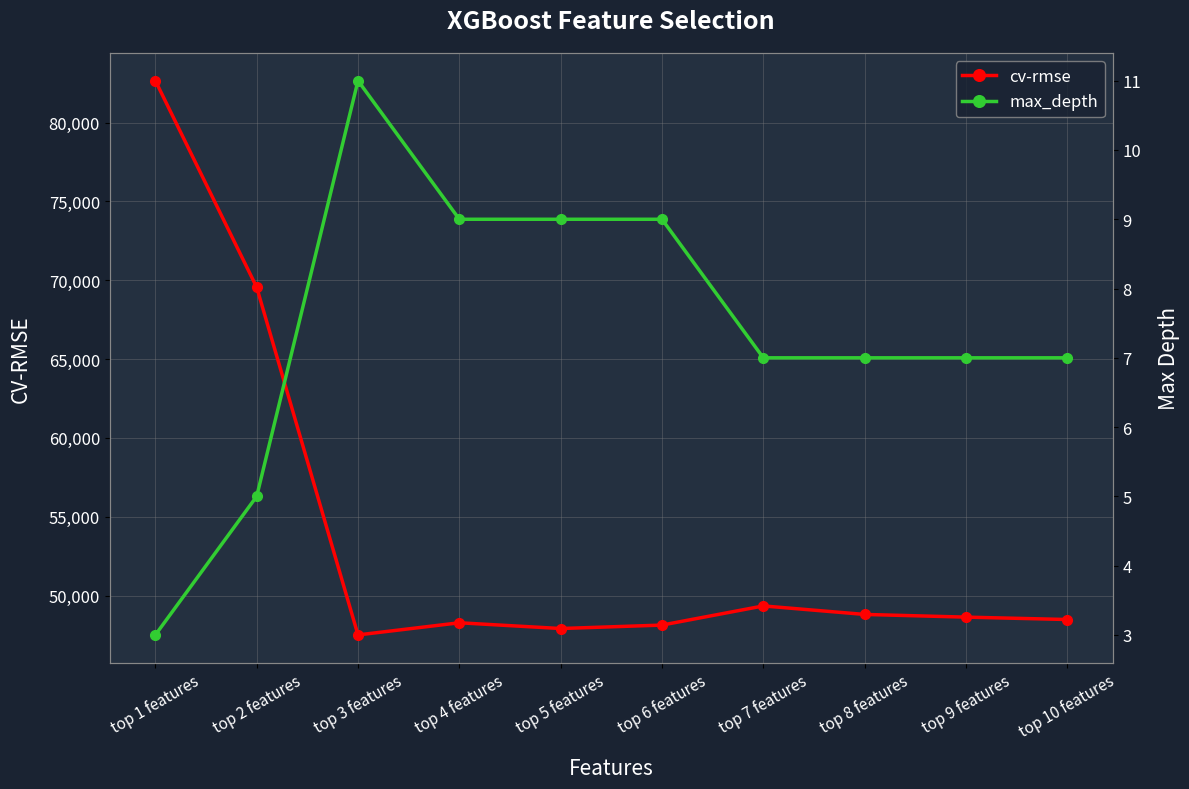

Which category has the lowest value in the cv-rmse series?

top 3 features